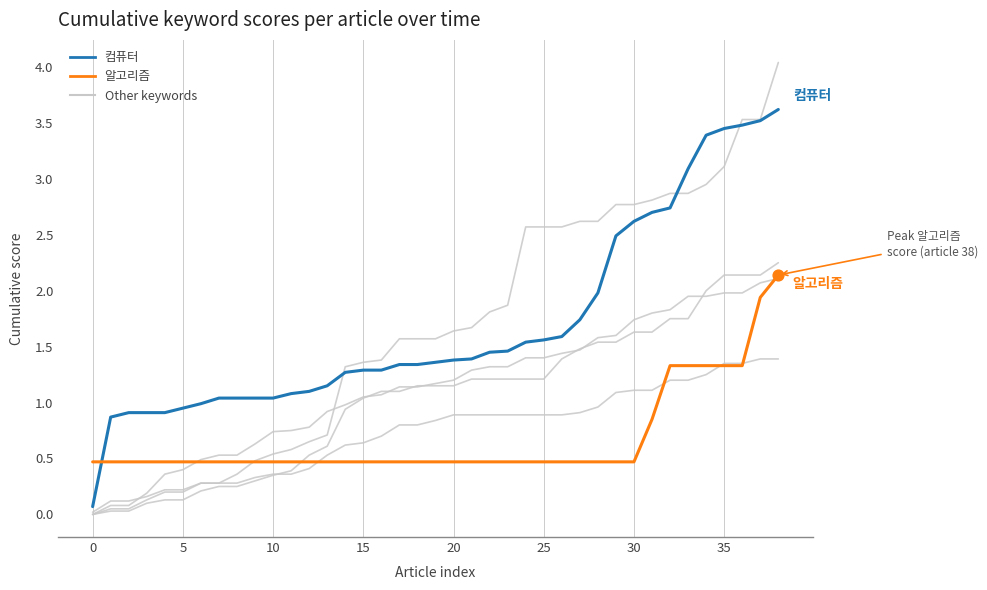

How many lines are shown in the chart?

6